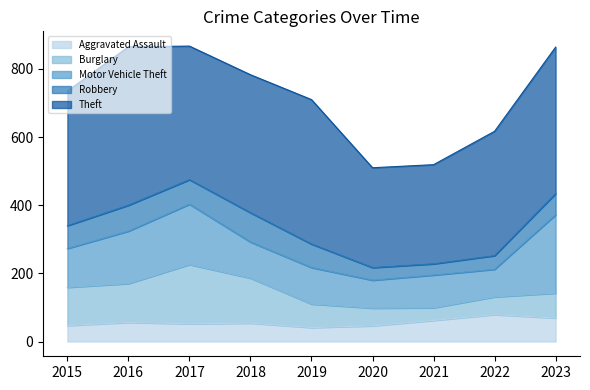

Does the chart display data point markers on the line(s)?

No